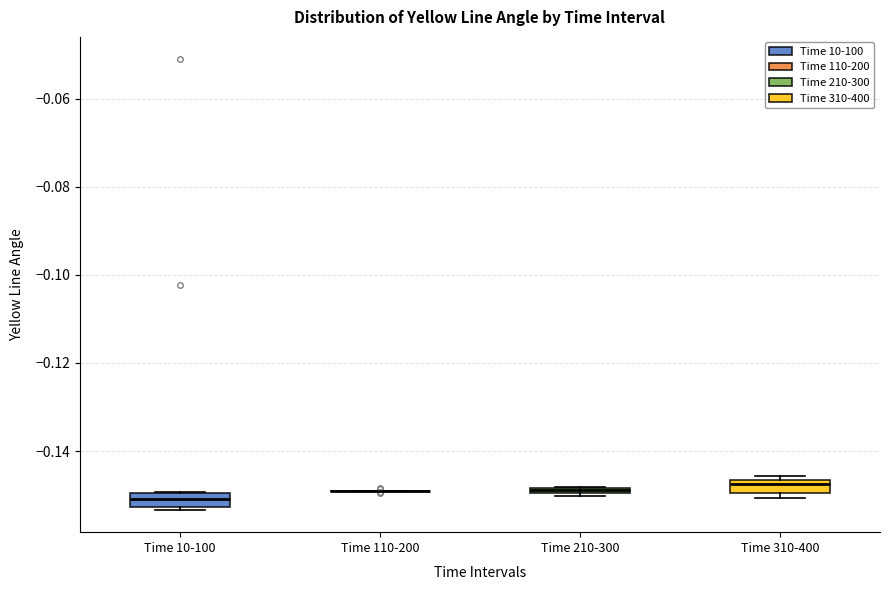

Where is the upper edge of the box for Time 10-100 on the y-axis? The values are not printed on the chart, so give them approximately, as read against the axis.

-0.150